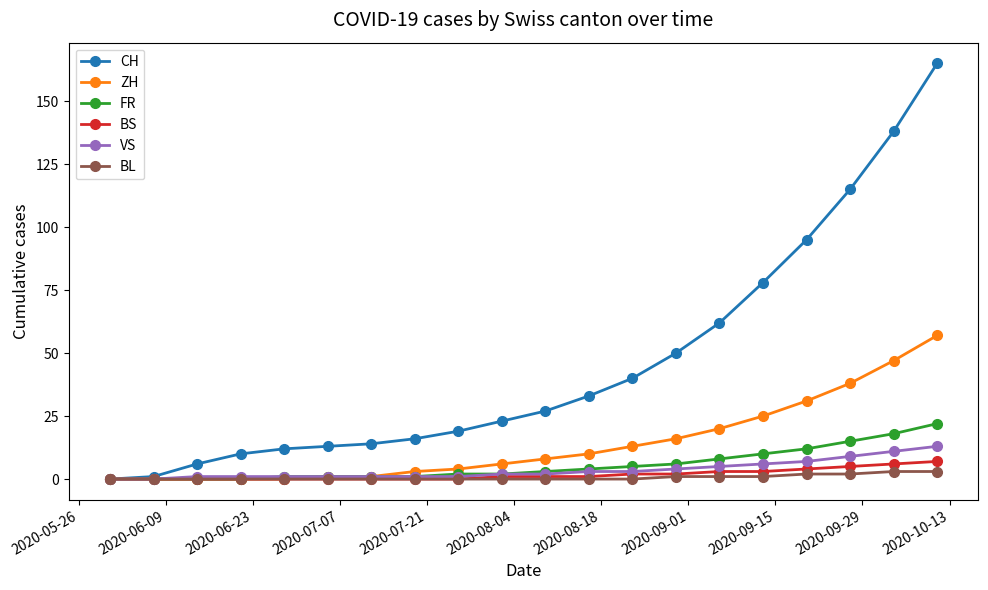

At how many categories does at least one series exceed 83?

4